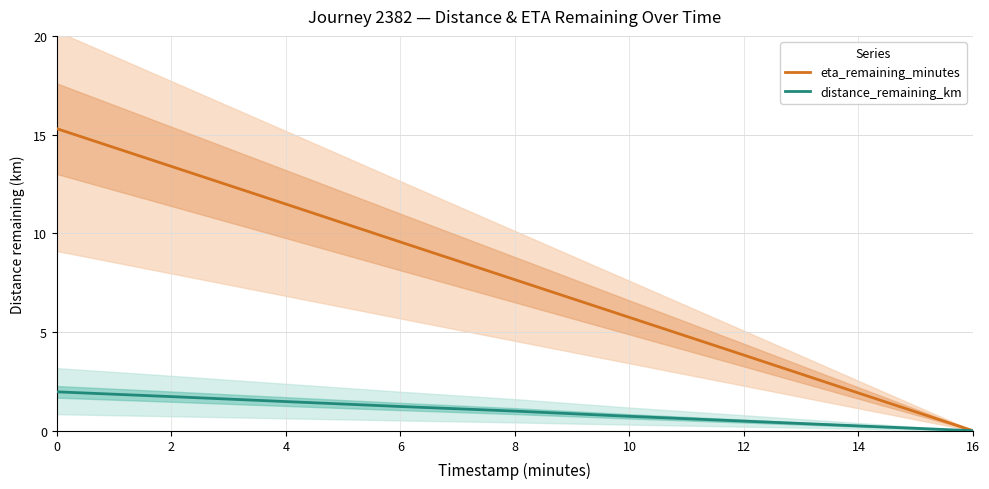

True or false: eta_remaining_minutes and distance_remaining_km intersect in this chart.

False